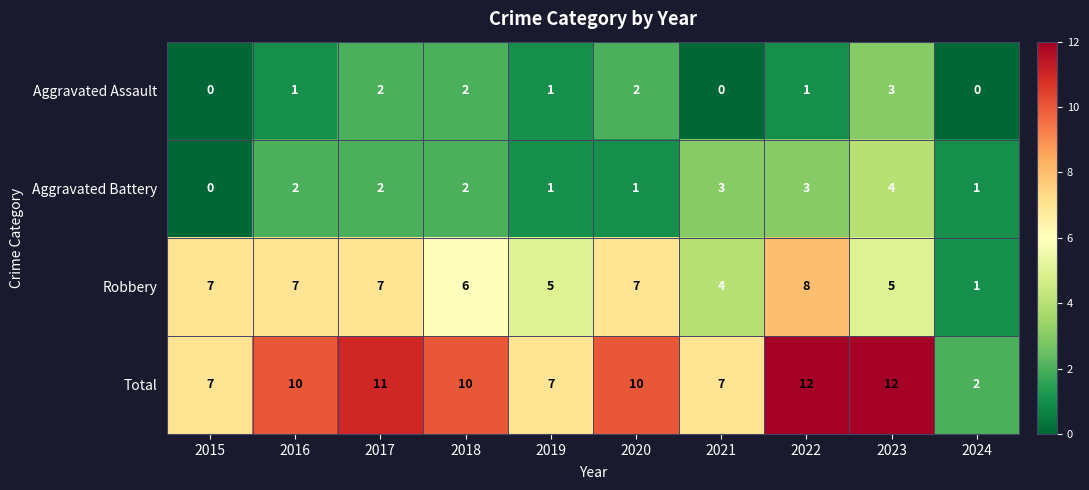

What is the difference between the second highest and minimum values in the Aggravated Battery series?

3